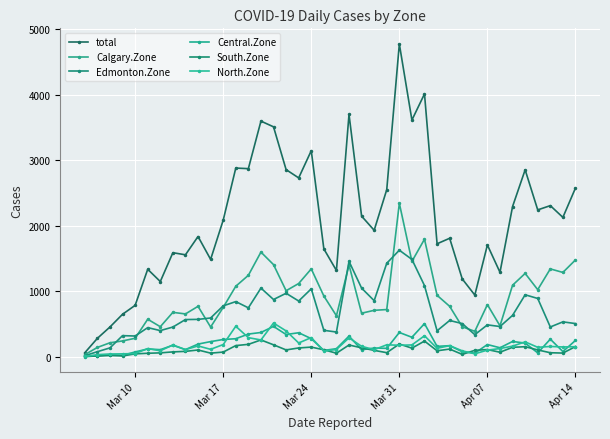

True or false: North.Zone and total cross at least once.

False